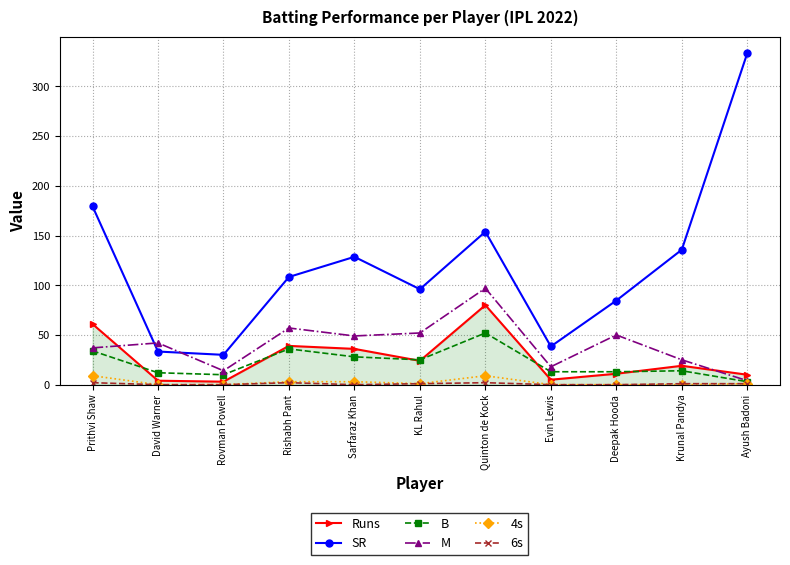

How many series are shown in this chart?

6